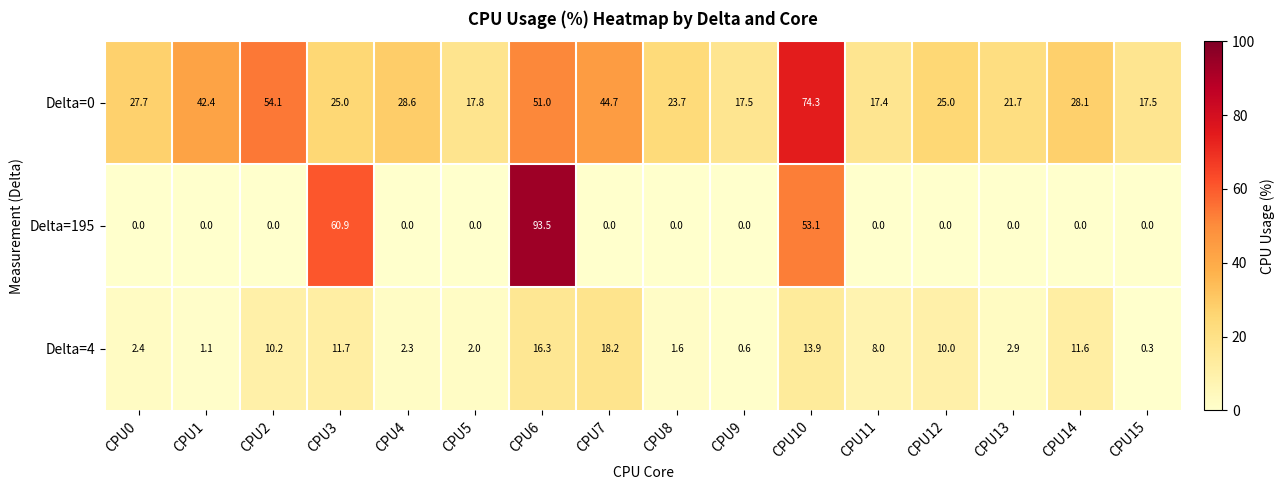

Where is Delta=4 nearest to the value 9?

CPU11